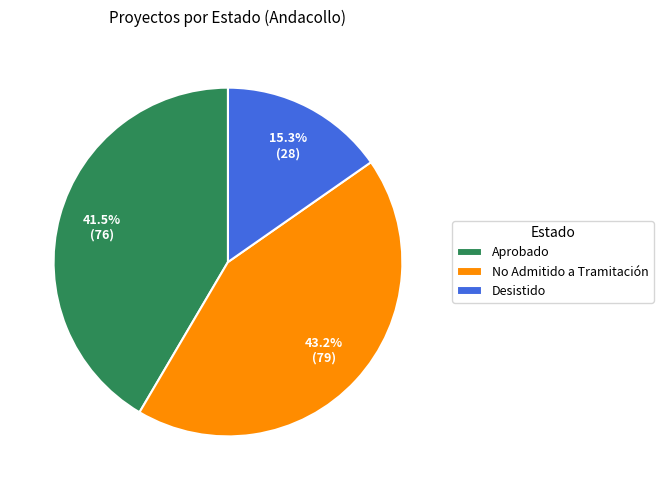

How many segments does this pie chart have?

3